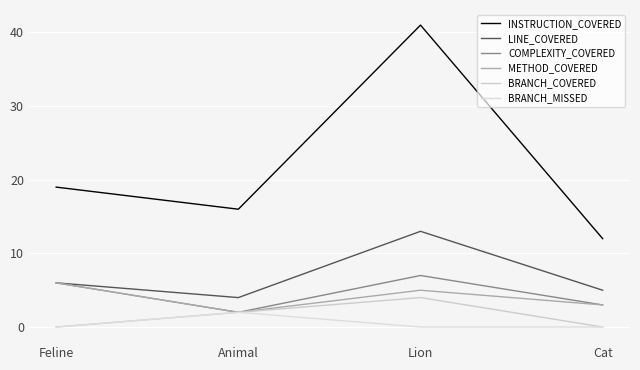

Where is the first local maximum for BRANCH_MISSED?

Animal